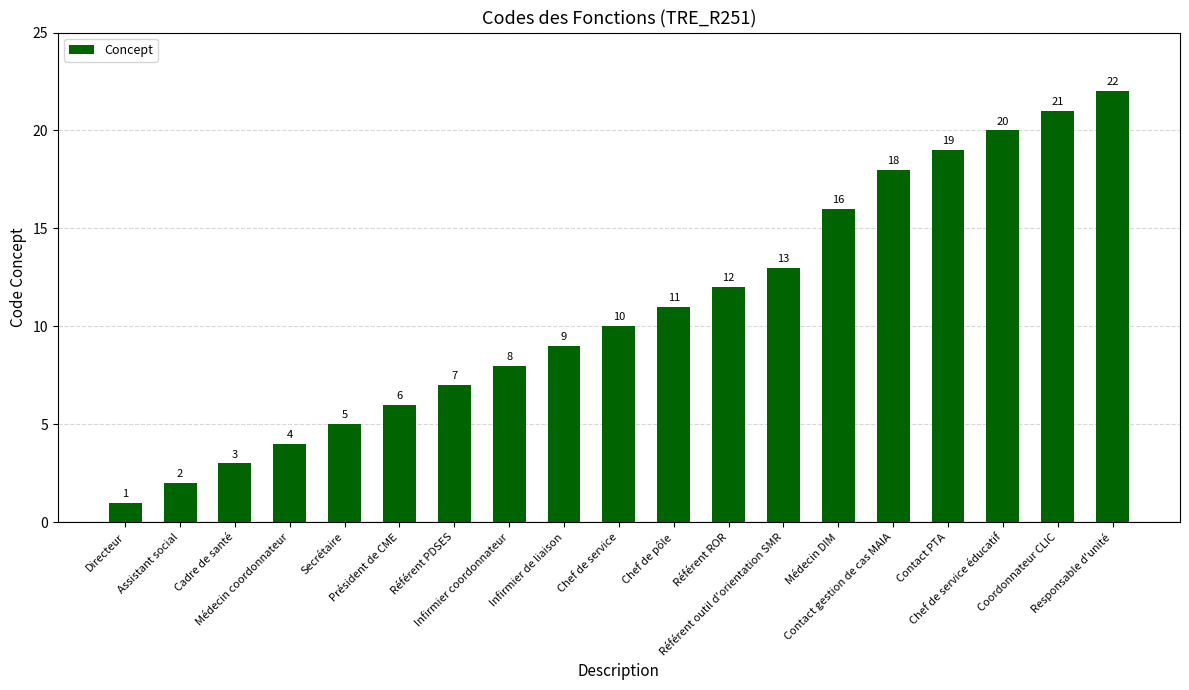

How many bars are there in total?

19